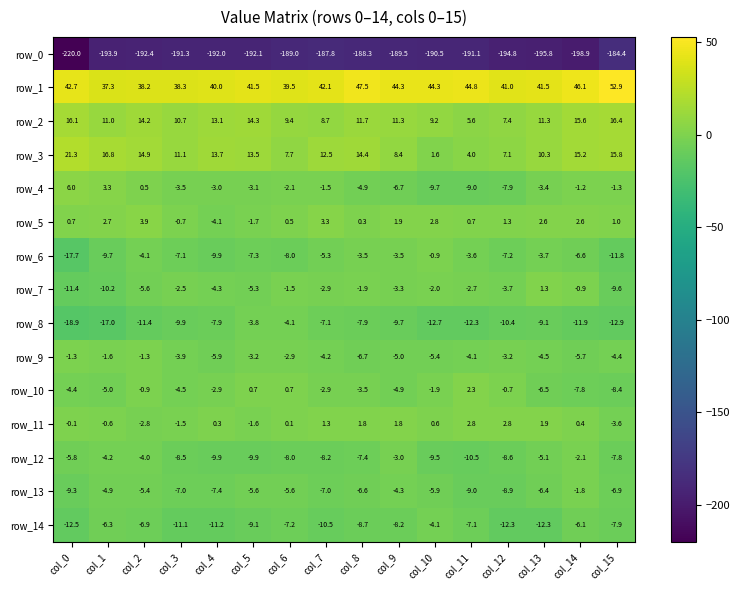

Rank the series by their maximum value, from lowest to highest.

row_0, row_14, row_8, row_12, row_13, row_9, row_6, row_7, row_10, row_11, row_5, row_4, row_2, row_3, row_1